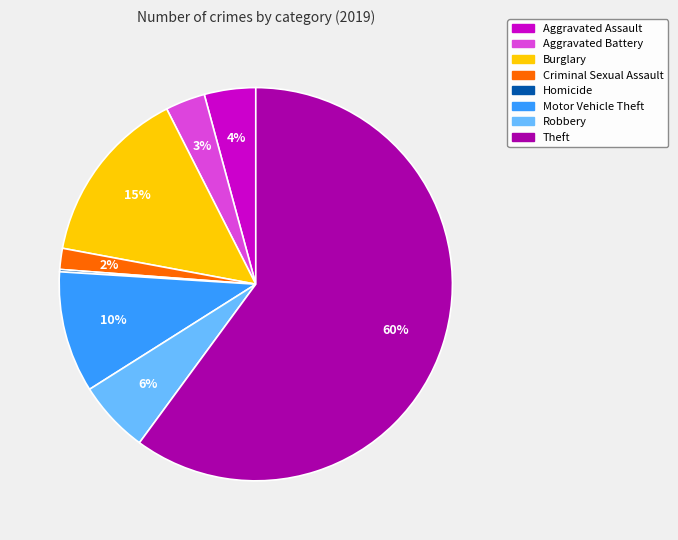

To the nearest percent, what portion does Aggravated Assault represent?

4%